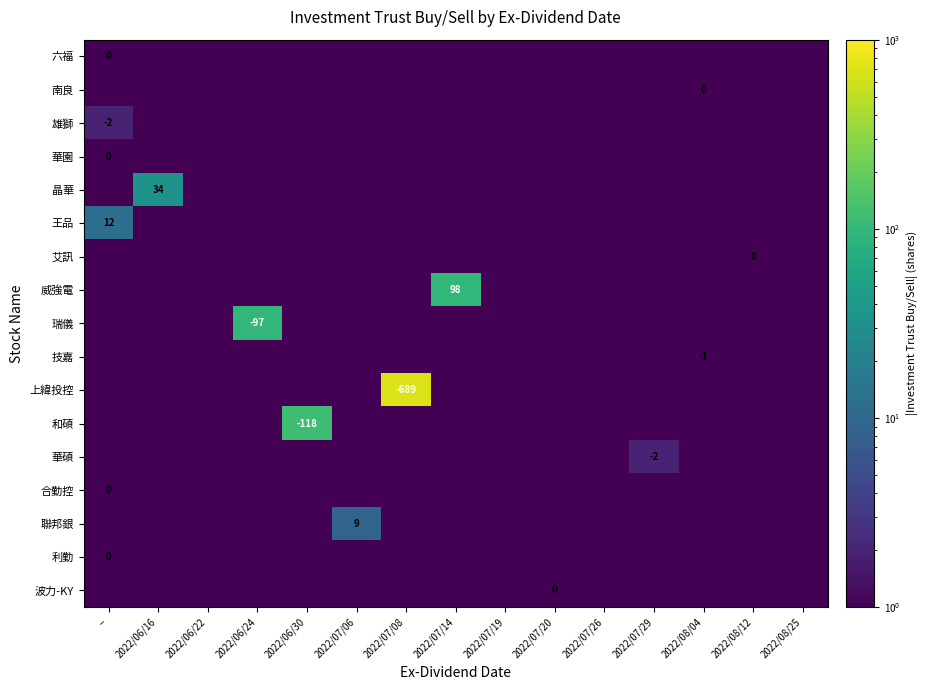

Is it true that 華碩 equals 0.2 at 2022/07/06?

False